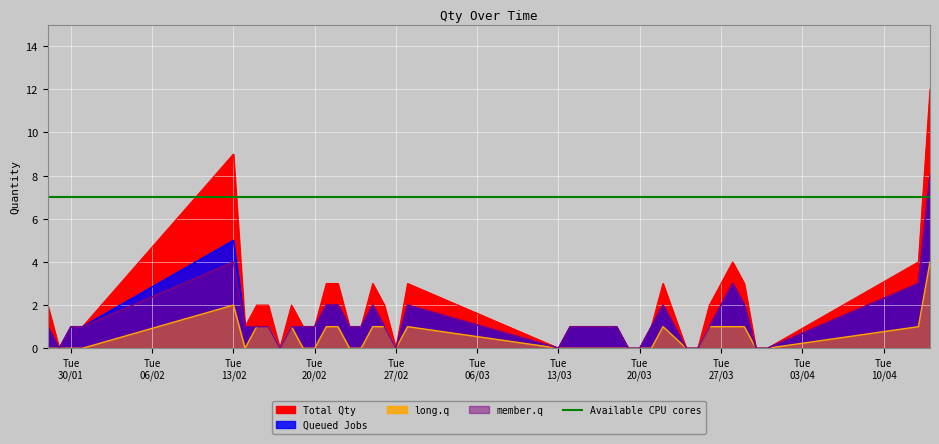

What position from the left is Tue 20/03?

28